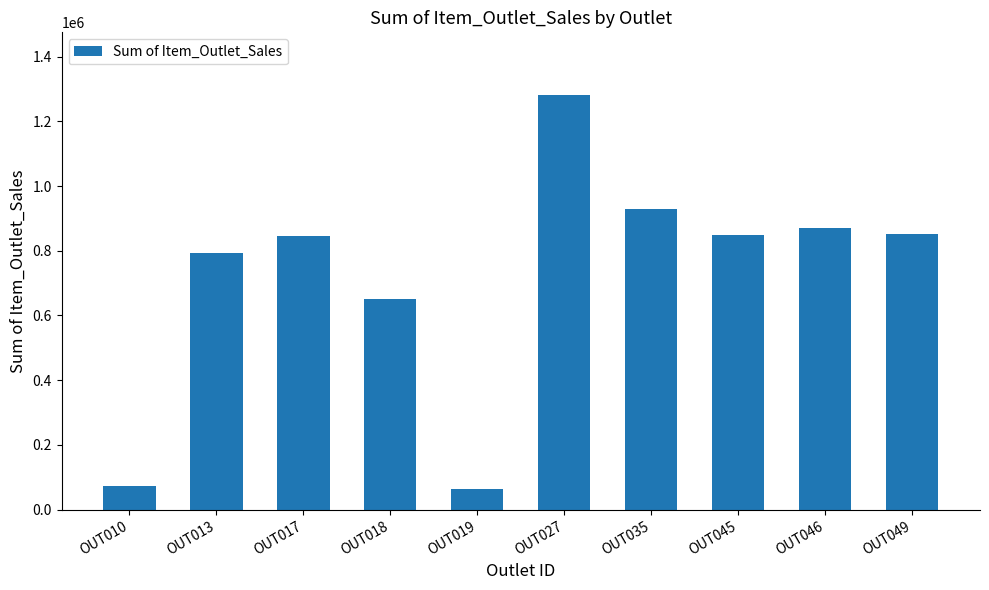

Count the number of data series in this chart.

1